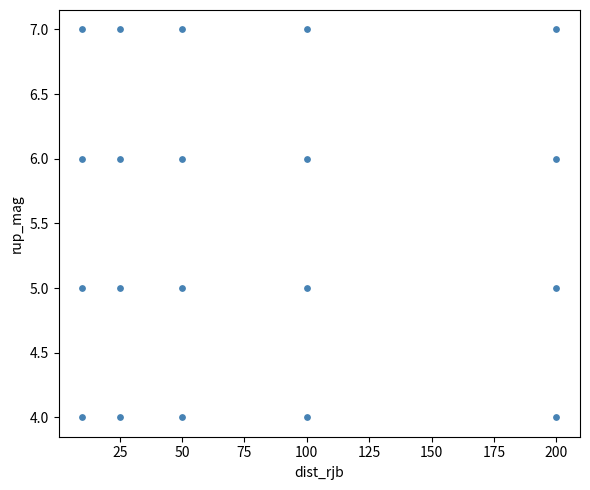

What is the range of Y values (max minus min)?

3